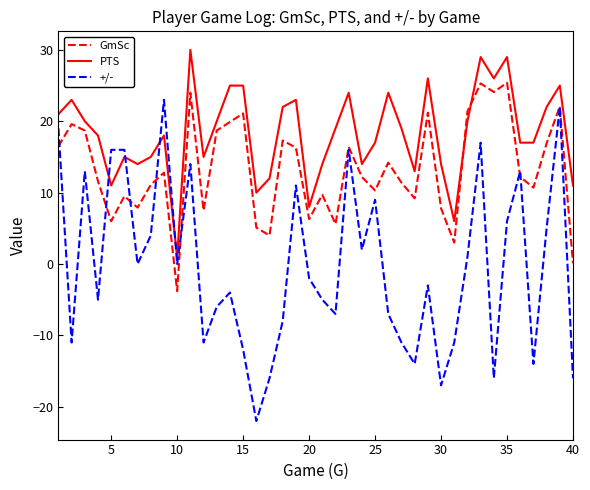

Which series has the largest range (max minus min)?

+/-